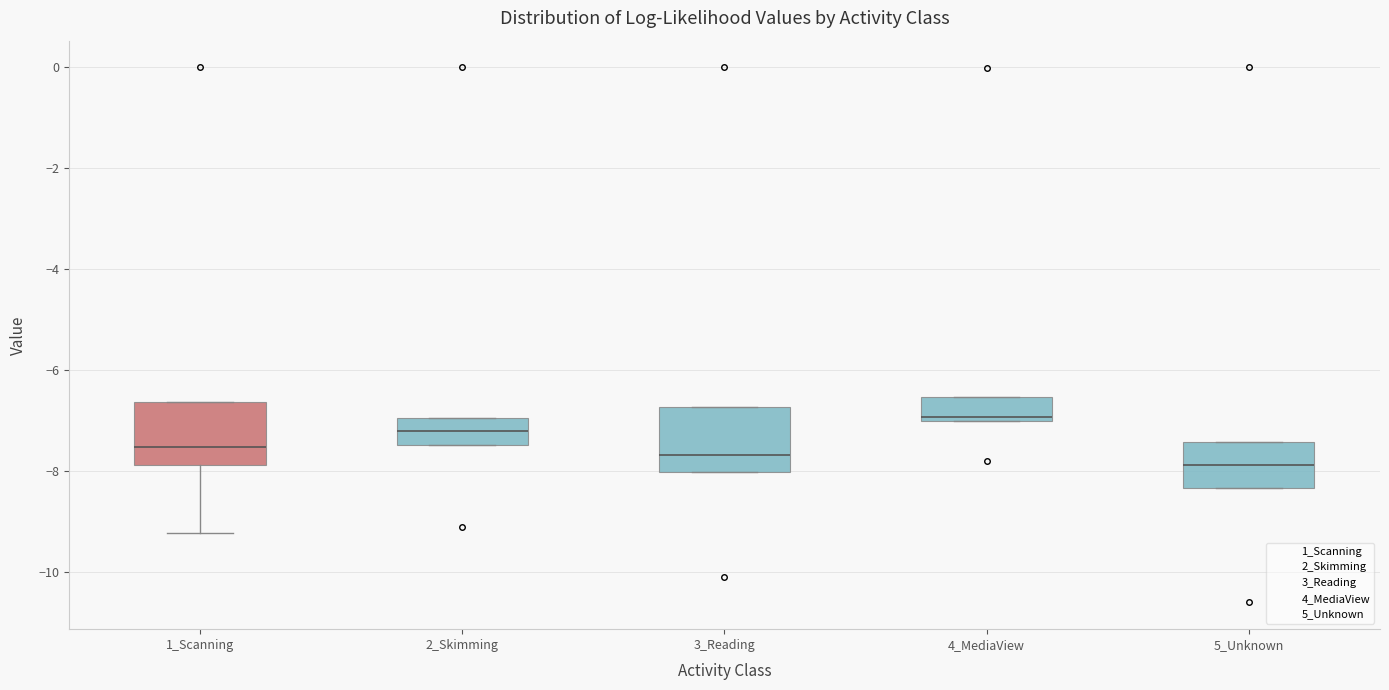

Which box's median line is the lowest?

5_Unknown